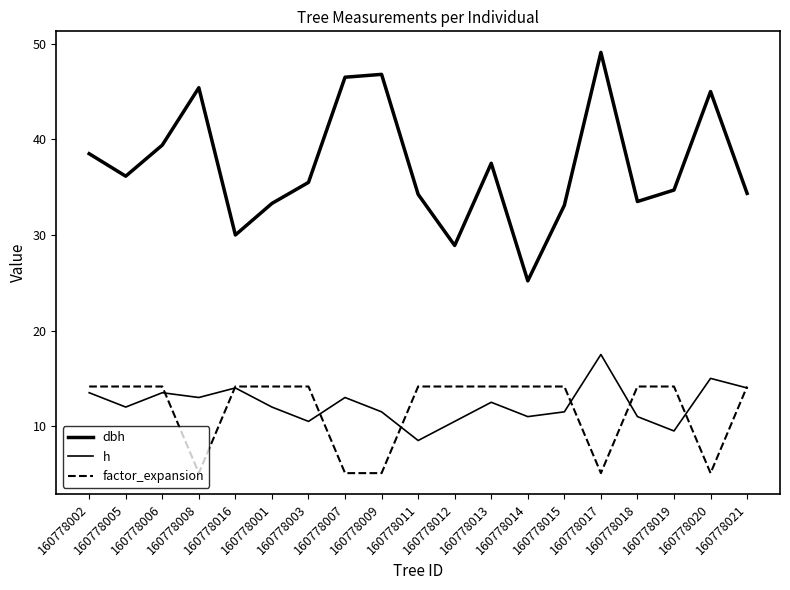

What is the value of the h point at the 10th from the left?

8.5